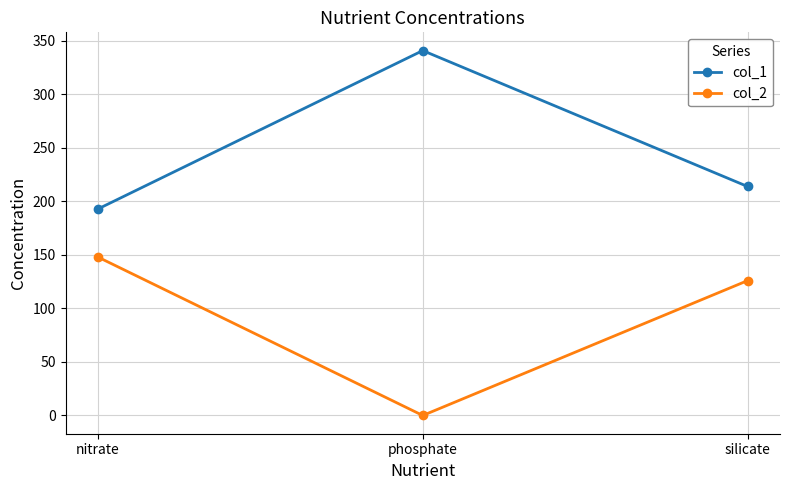

Is the value of col_1 at phosphate greater than the value of col_2 at nitrate?

Yes